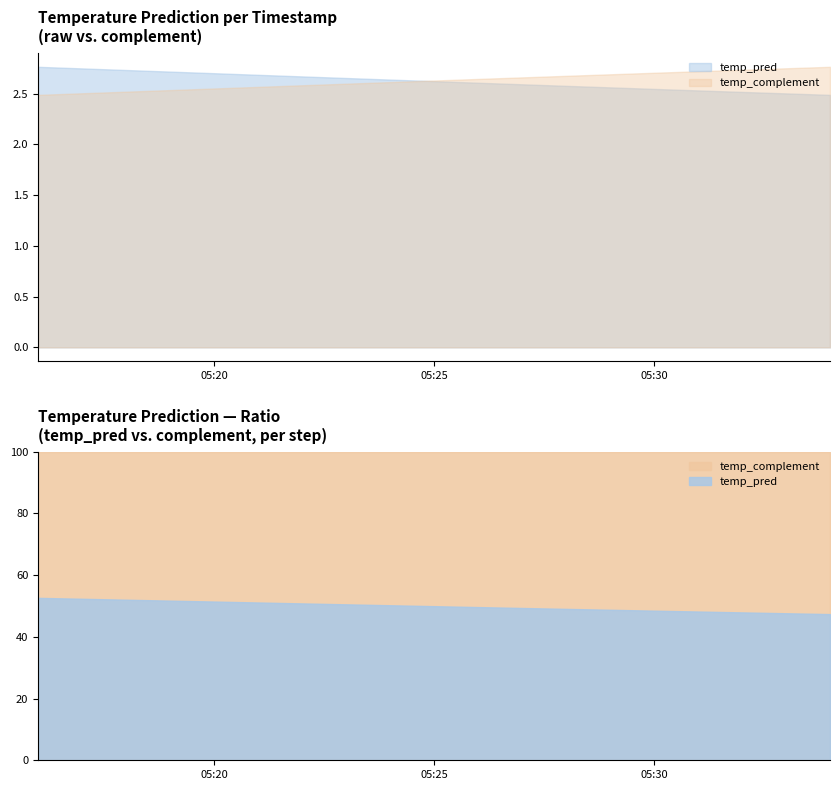

What position from the left is 2017-11-18 05:22:00?

4